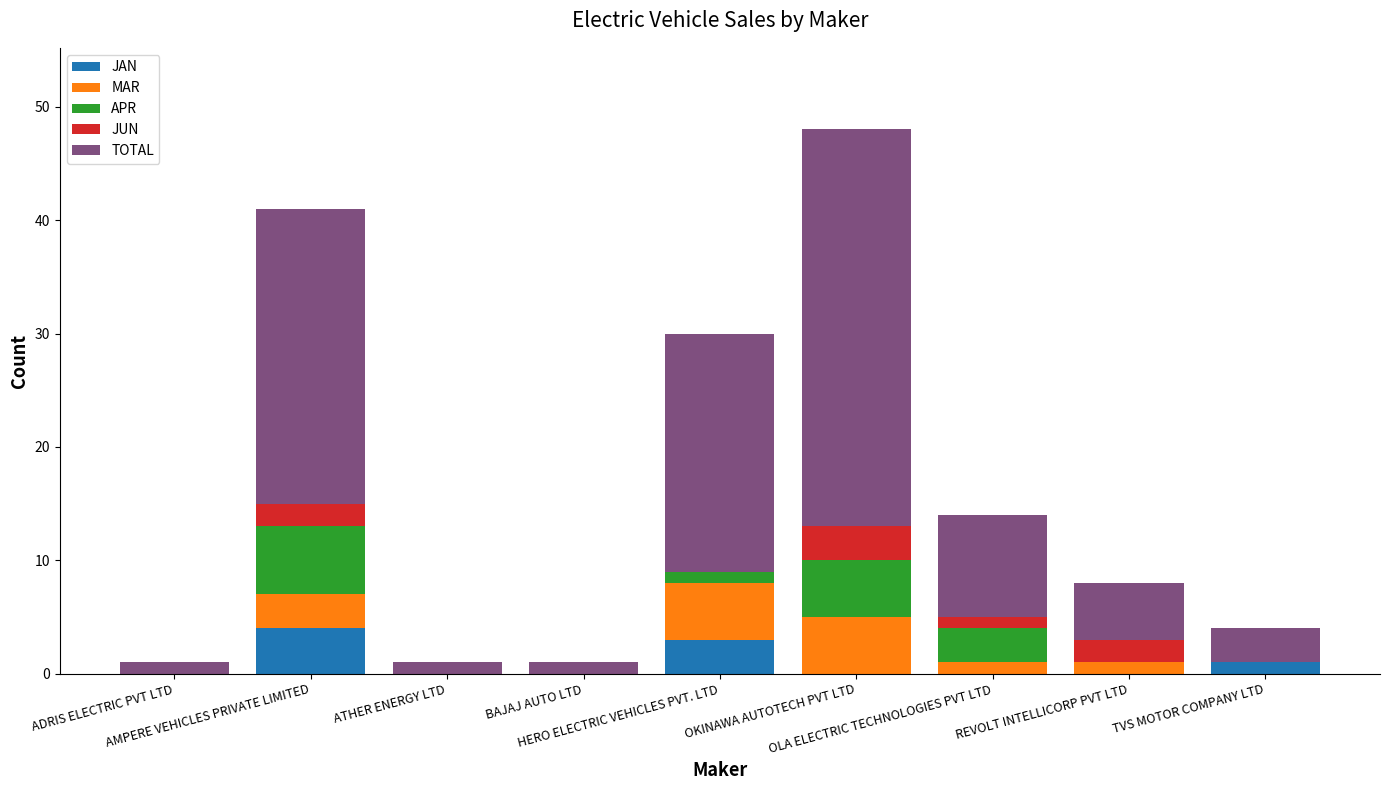

What is the maximum value for JAN?

4